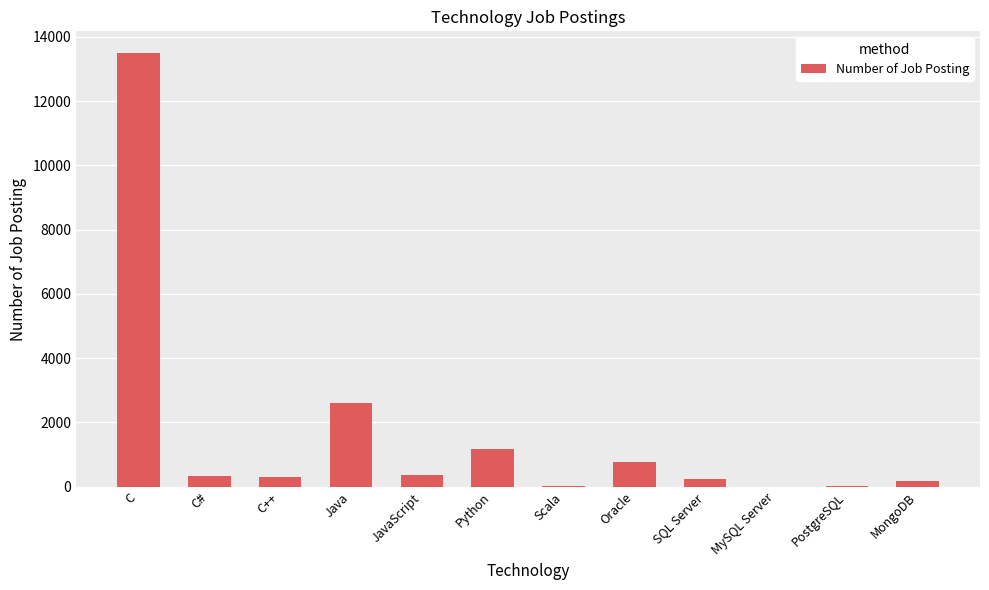

Between MongoDB and MySQL Server, which is larger?

MongoDB